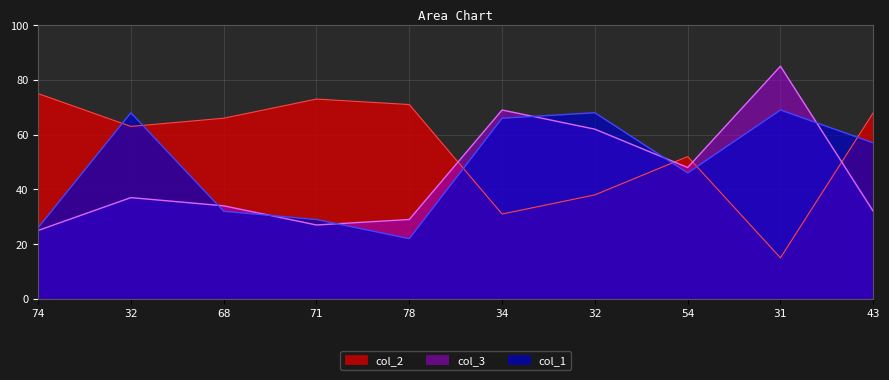

What is the average value of the col_3 series?

45